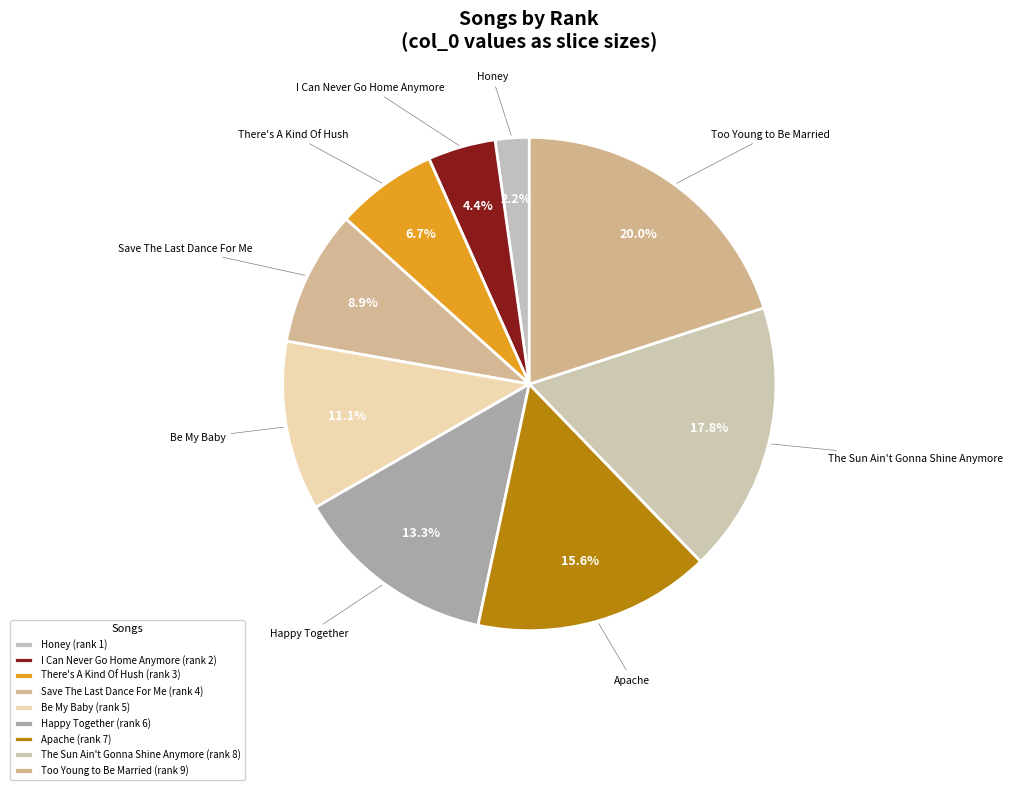

Rank the categories by value from highest to lowest.

Too Young to Be Married, The Sun Ain't Gonna Shine Anymore, Apache, Happy Together, Be My Baby, Save The Last Dance For Me, There's A Kind Of Hush, I Can Never Go Home Anymore, Honey